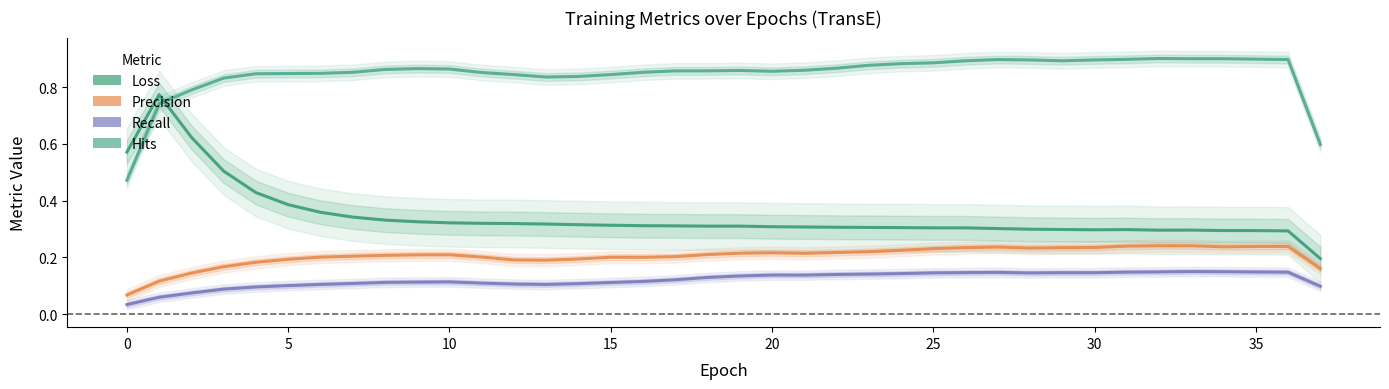

How many lines are shown in the chart?

4